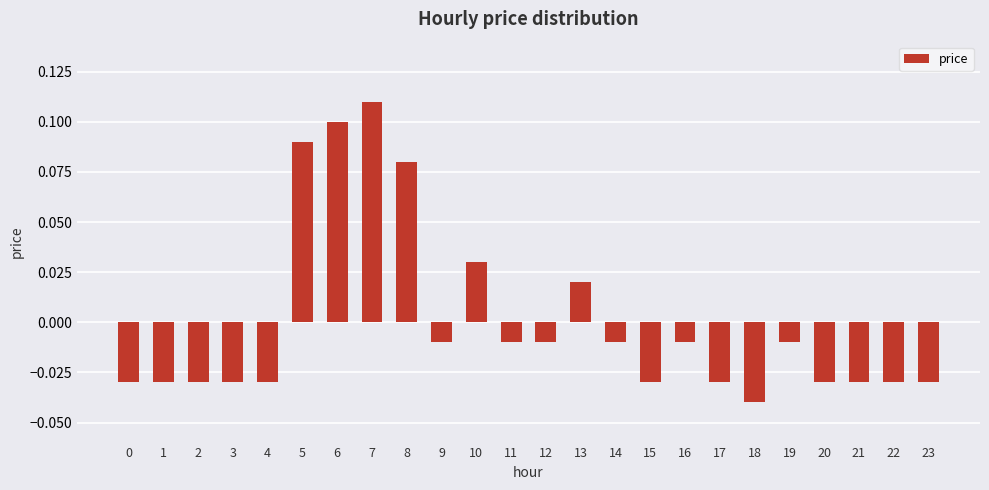

What is the change in value from 6 to 18?

-0.1